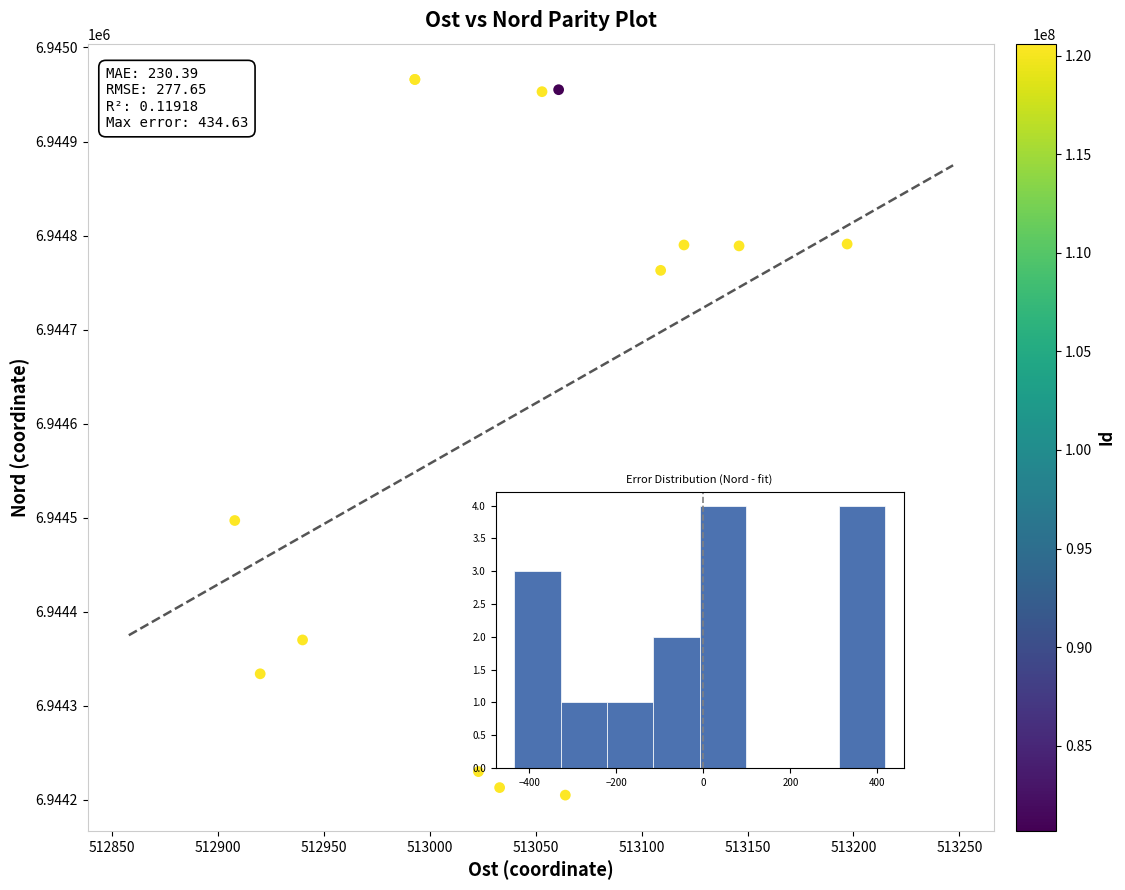

What Y value in the scatter plot is closest to 6944585?

6944497.0